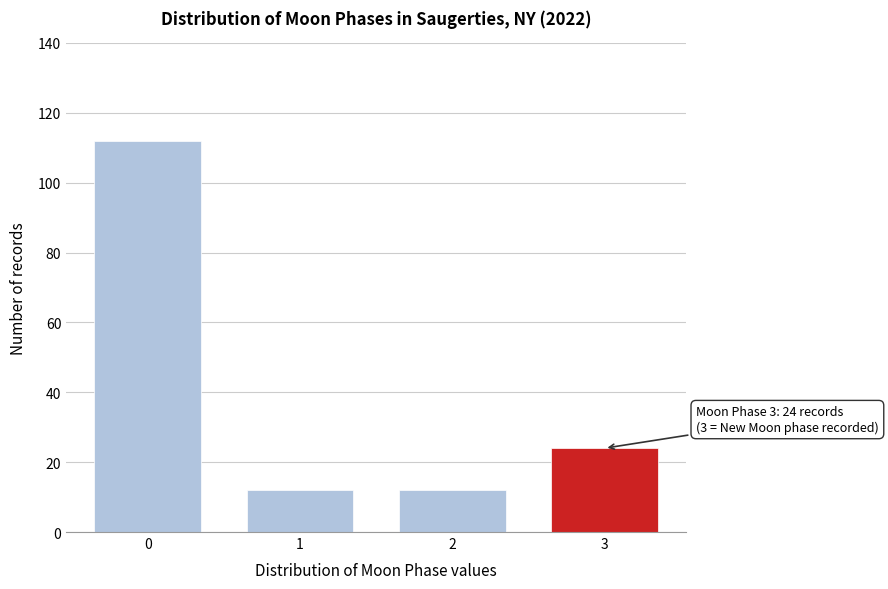

Reading right to left, transcribe all the data shown in this chart.

24	12	12	112